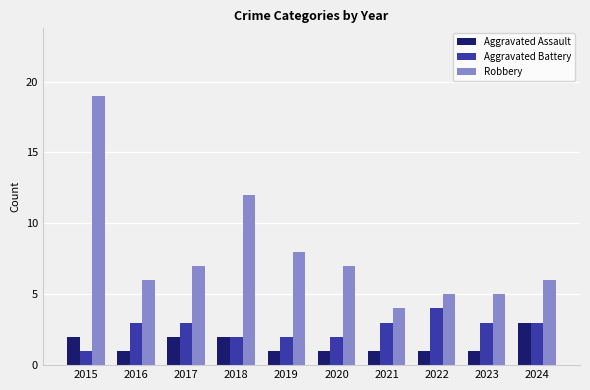

What is the total value across all series at 2020?

10